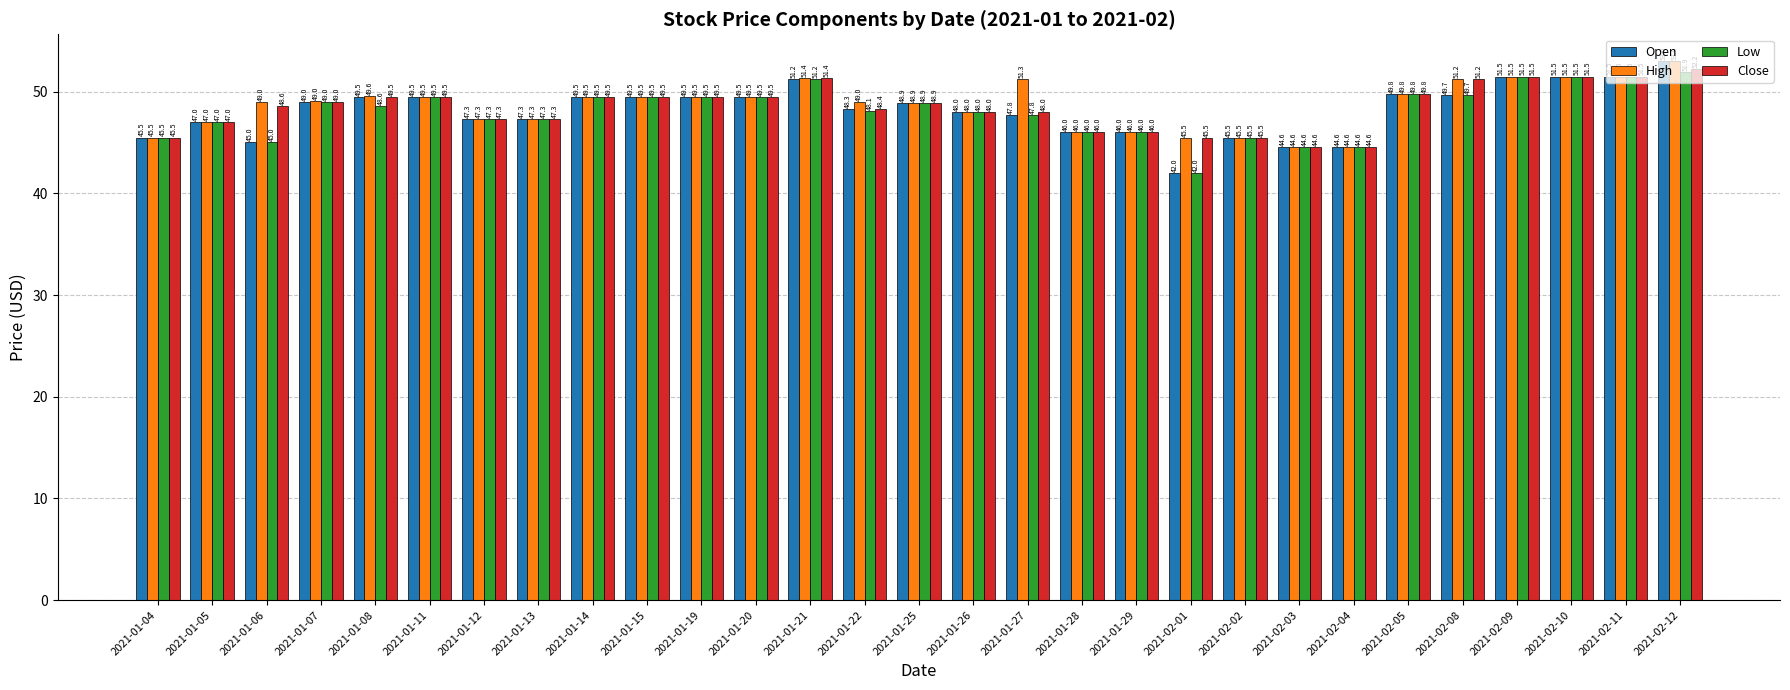

What is the greatest value displayed?

53.0